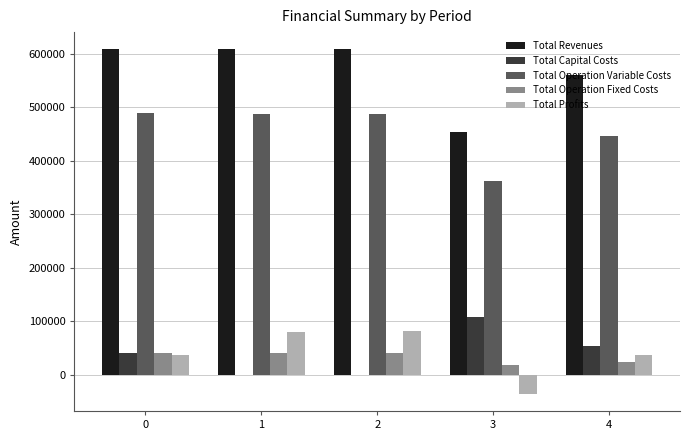

What is the maximum value shown in the chart?

608514.7